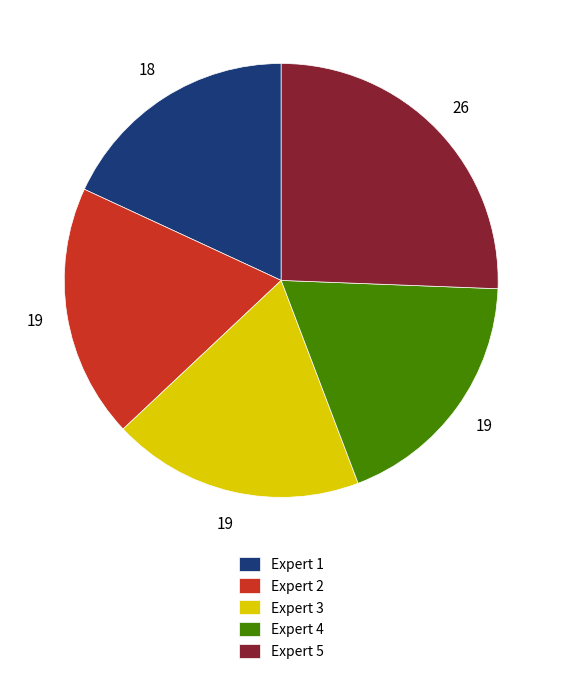

Between Expert 5 and Expert 2, which is larger?

Expert 5